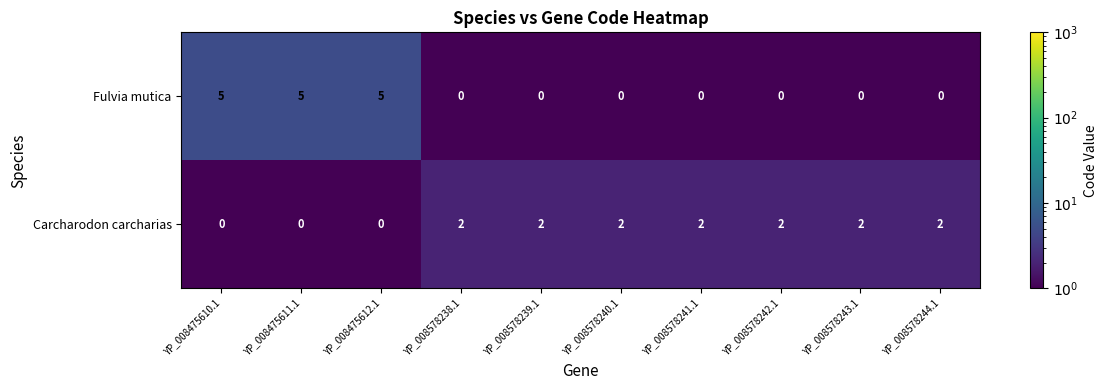

Which series has the largest total across all categories?

Fulvia mutica